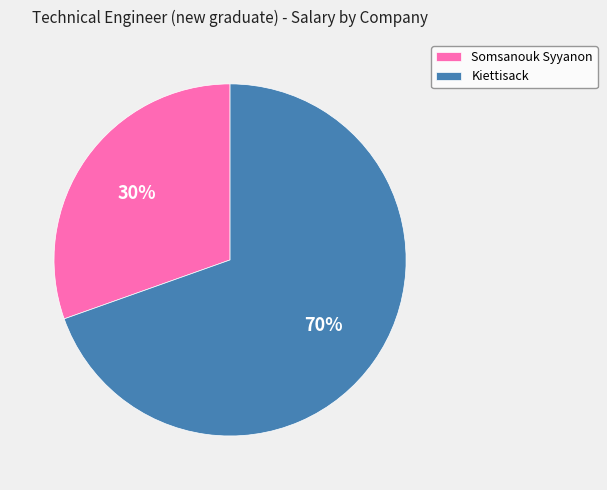

Which slice is the smallest?

Somsanouk Syyanon